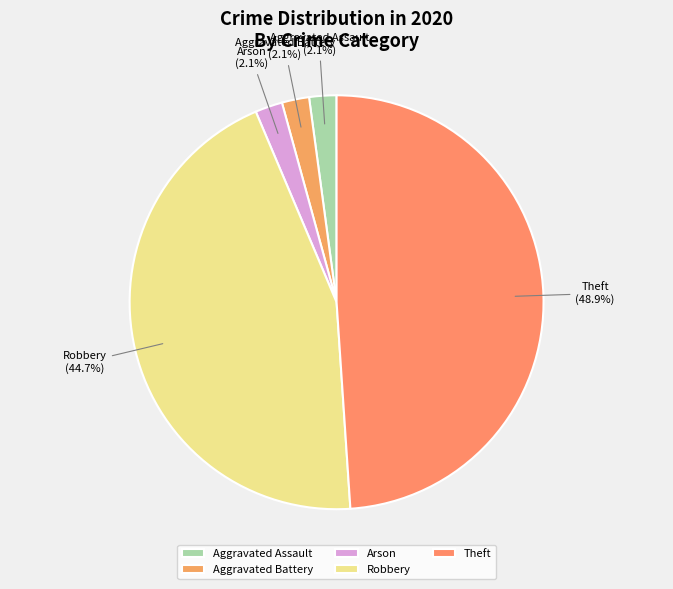

To the nearest percent, what is the difference between the largest and smallest slice percentages?

47%